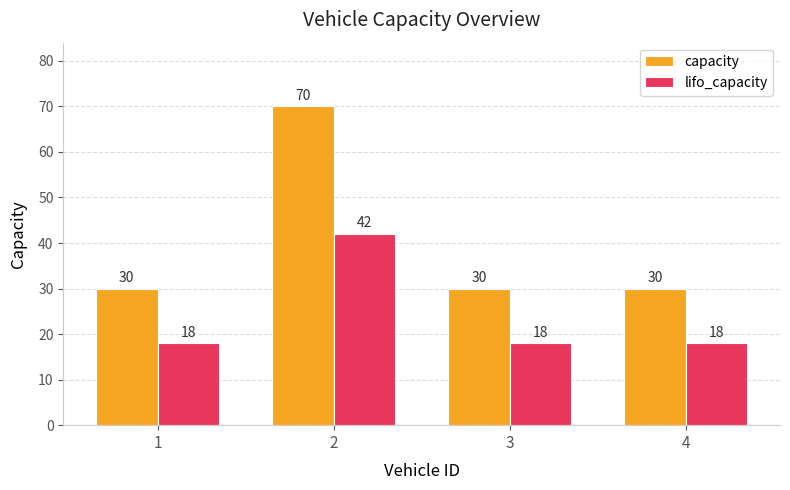

Rank the series at 1 from lowest to highest value.

lifo_capacity, capacity